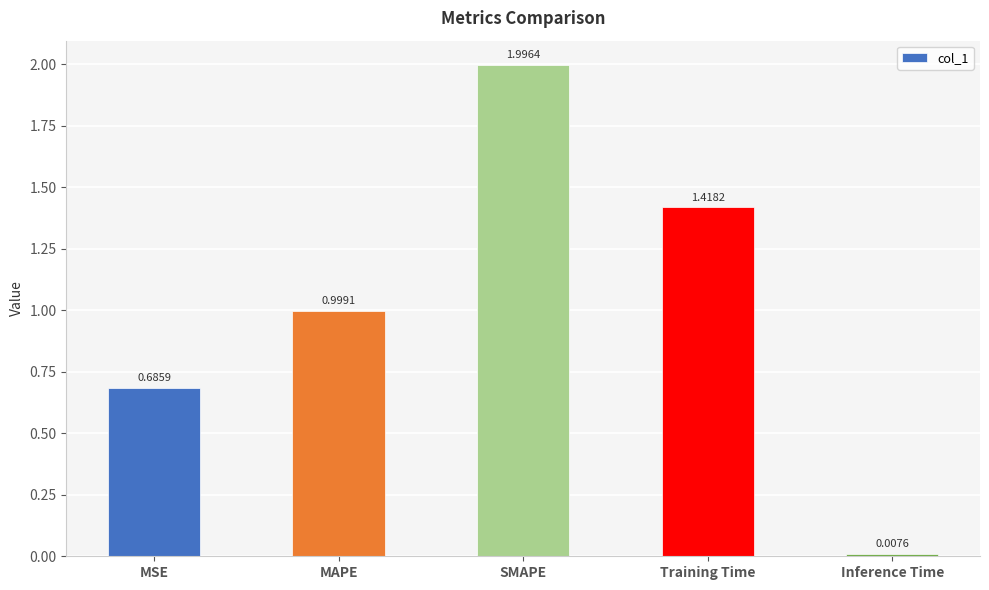

List the labels in order of value, largest first.

SMAPE, Training Time, MAPE, MSE, Inference Time